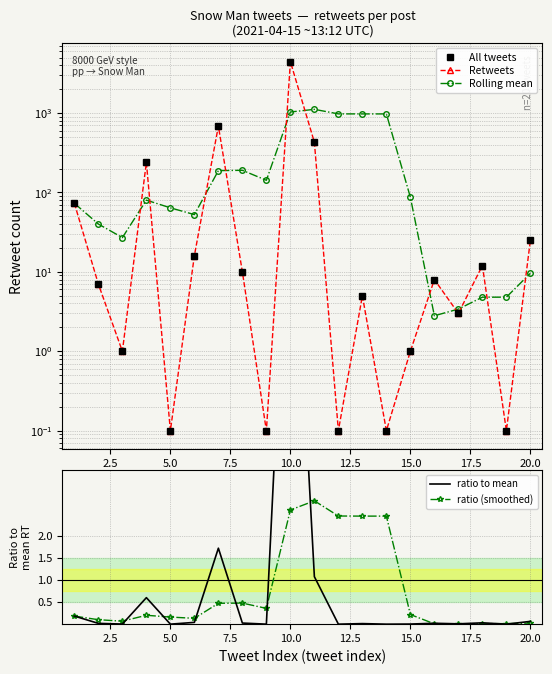

What is the maximum value for ratio (smoothed)?

2.8